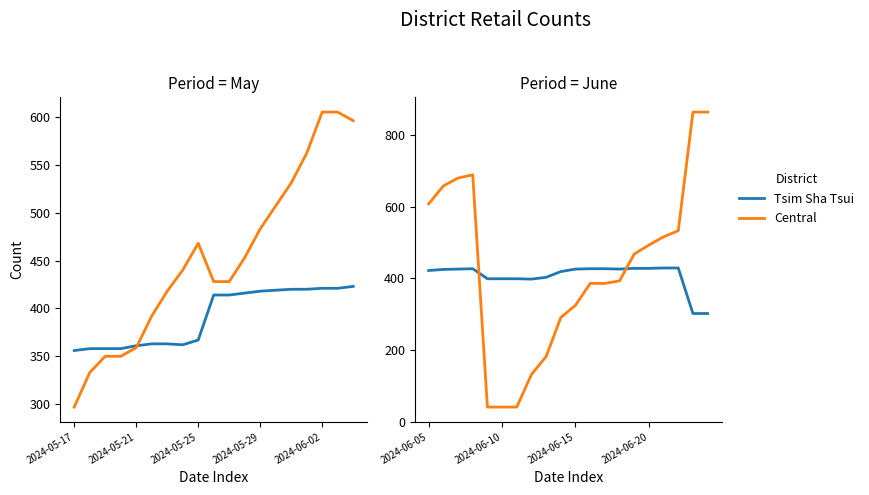

Which category has the lowest value in the Tsim Sha Tsui series?

18